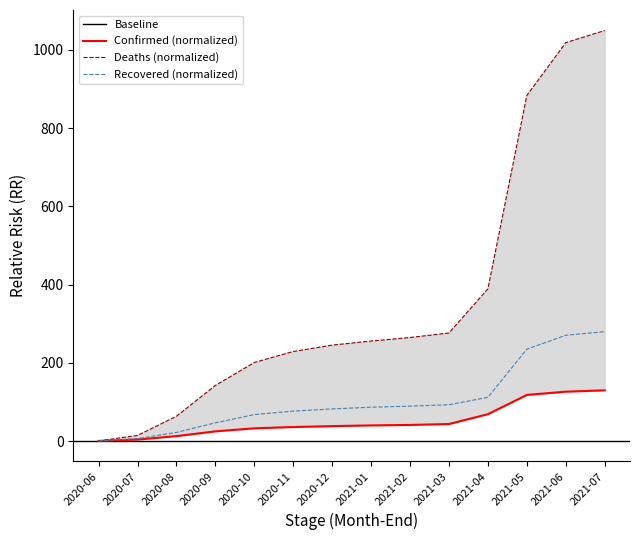

What is the highest value of the Recovered (normalized) series?

280.1